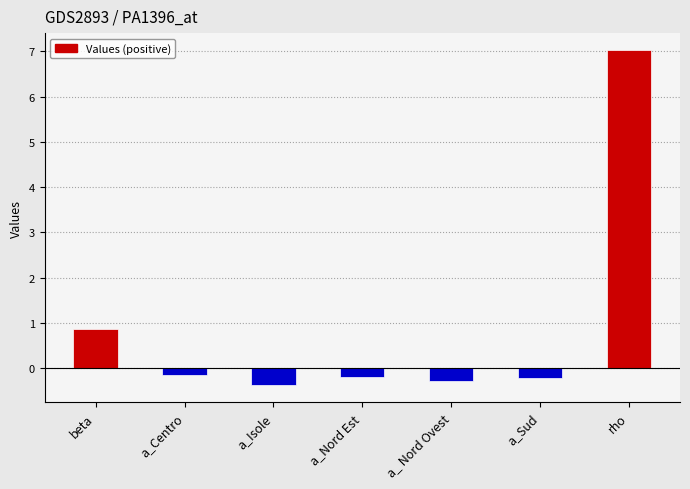

Where does the data first go above 0?

beta